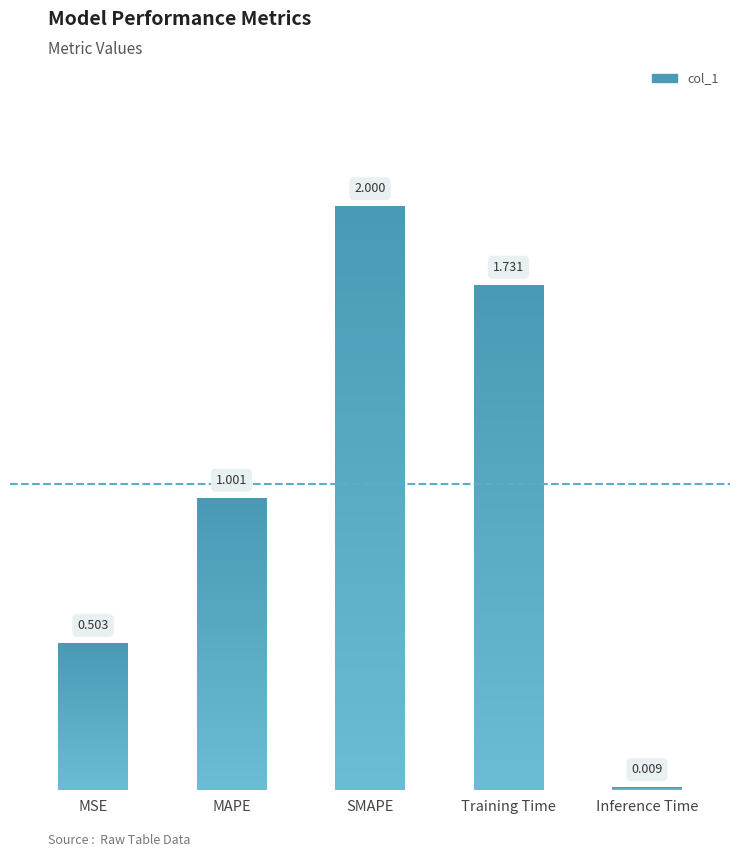

Which category has the lowest value across all series?

Inference Time